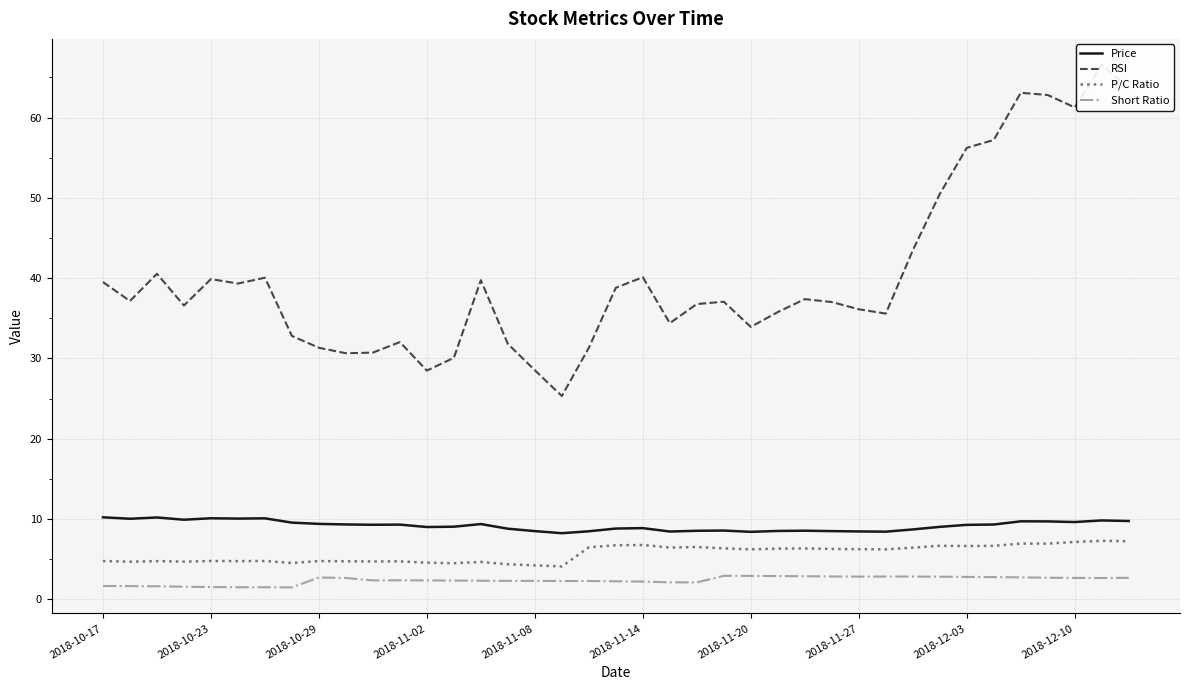

What is the highest value of the Short Ratio series?

2.9